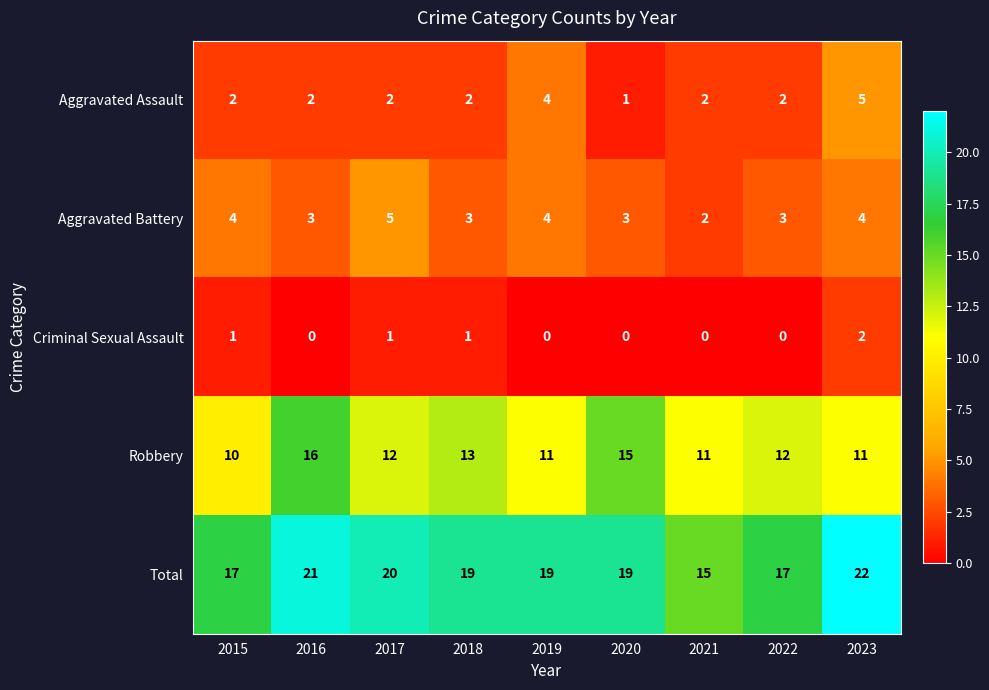

At 2015, list the series in order from largest to smallest.

Total, Robbery, Aggravated Battery, Aggravated Assault, Criminal Sexual Assault